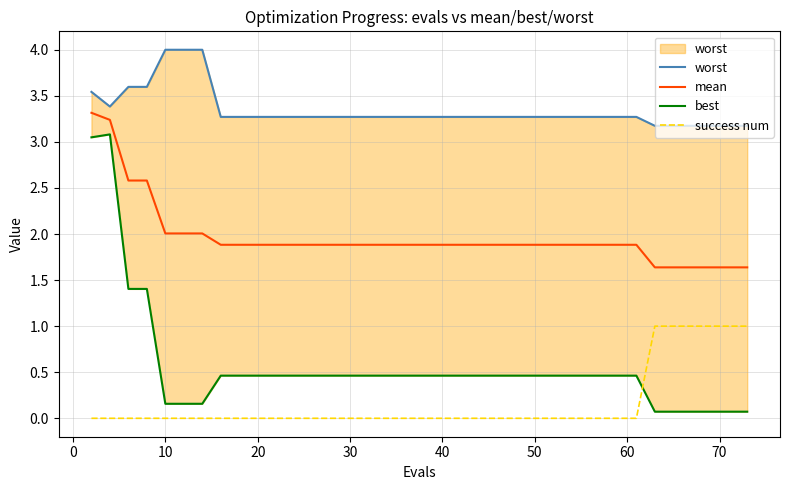

True or false: mean and success num intersect in this chart.

False